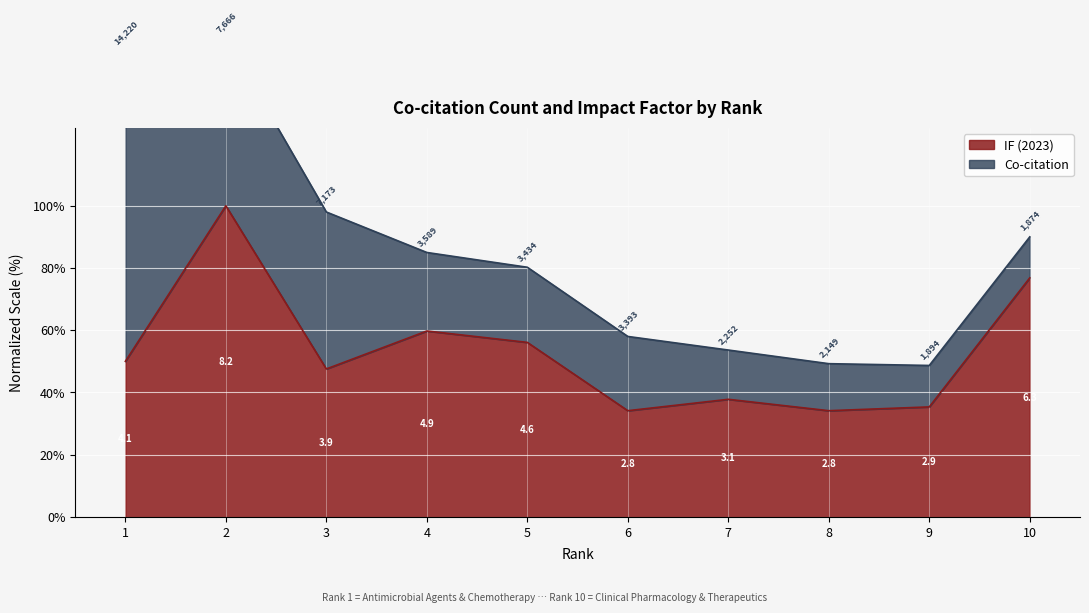

What is the value of the 7th point from the left?

37.8